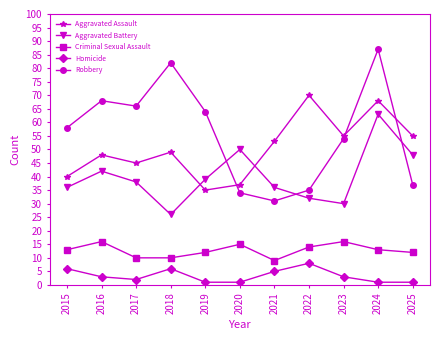

How many lines are shown in the chart?

5